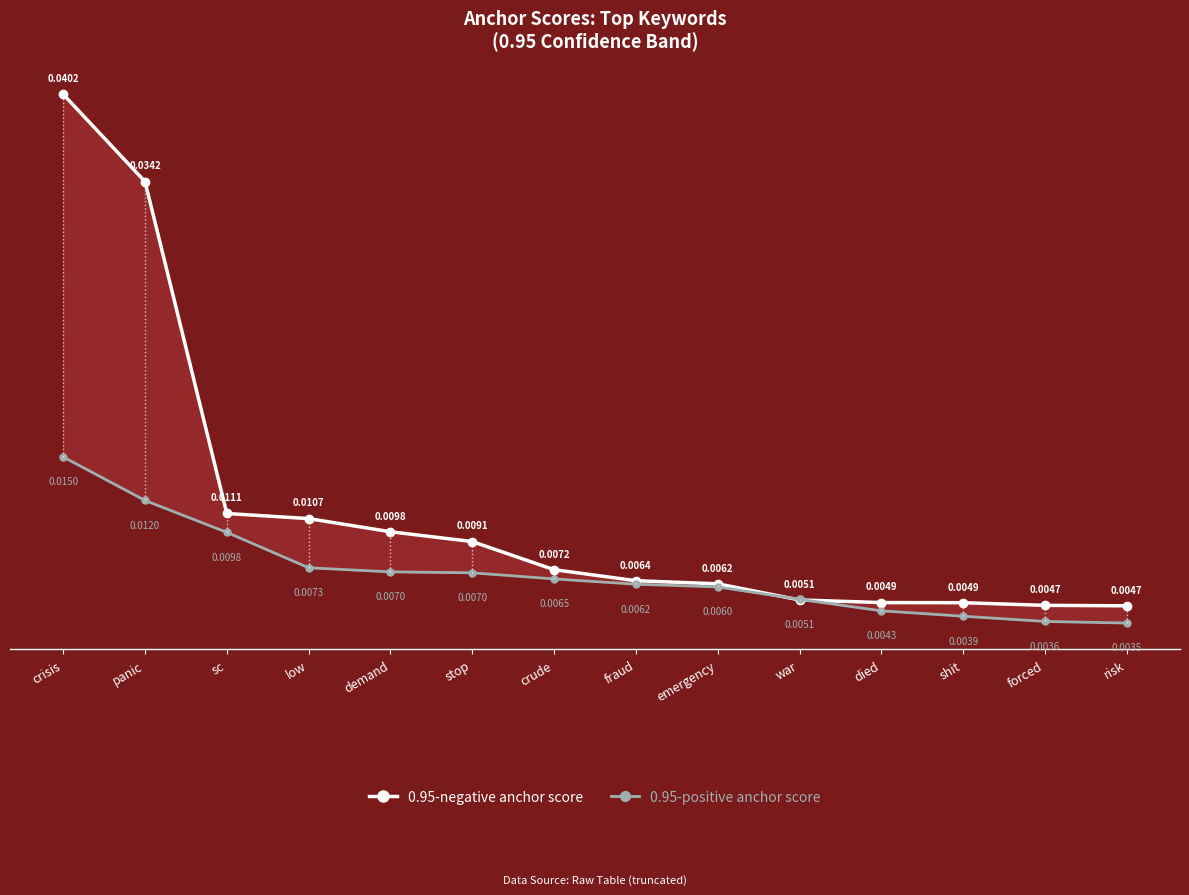

The value of 0.95-positive anchor score at emergency is 0.0. True or false?

True